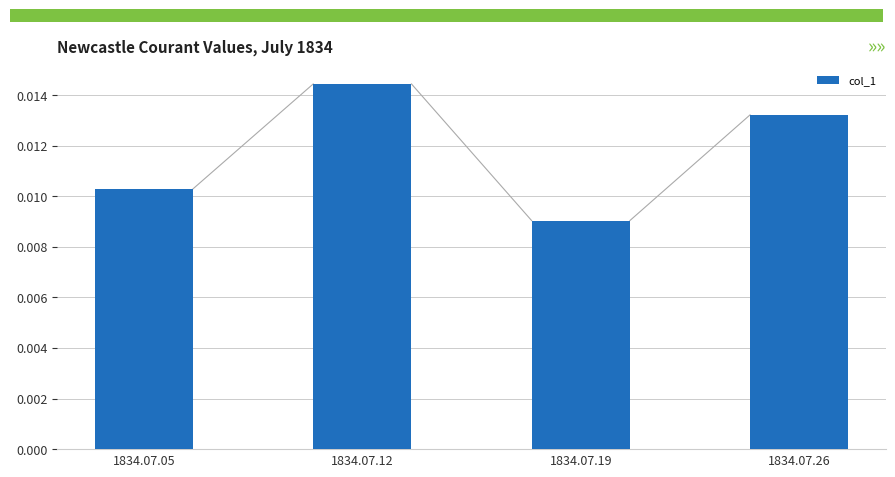

List the labels in order of value, smallest first.

1834.07.19, 1834.07.05, 1834.07.26, 1834.07.12